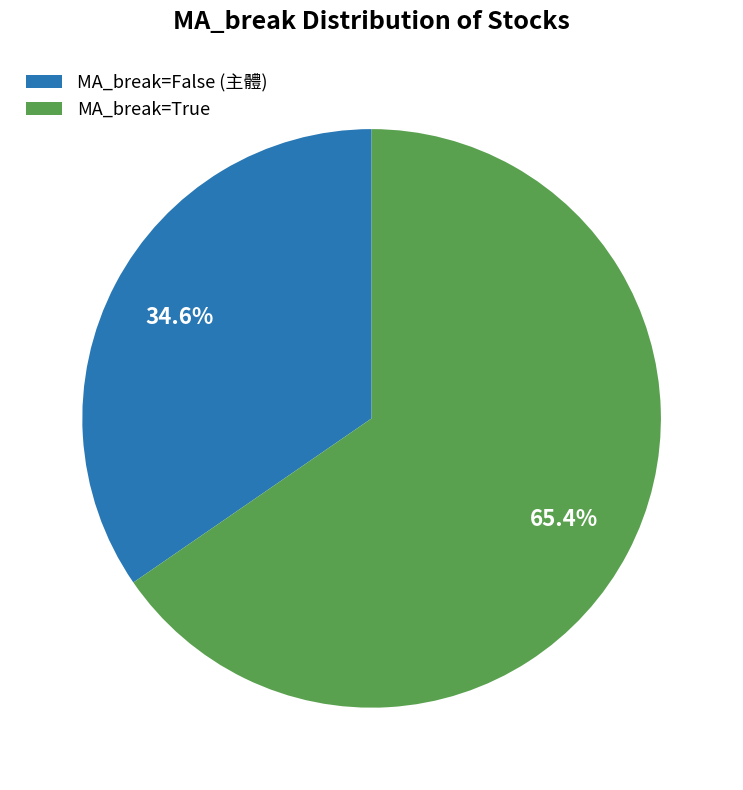

Between MA_break=True and MA_break=False (主體), which is larger?

MA_break=True